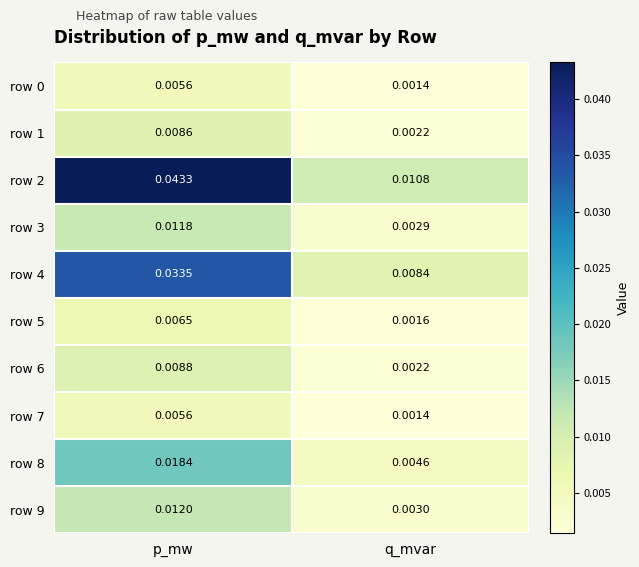

List the labels in order of row 2 value, largest first.

p_mw, q_mvar